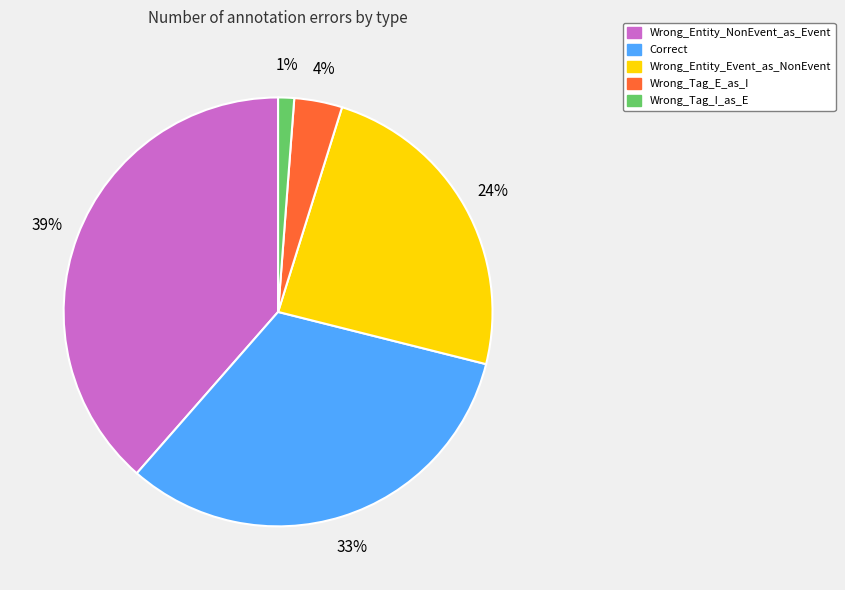

The Wrong_Entity_Event_as_NonEvent slice represents 34% of the pie. True or false?

False